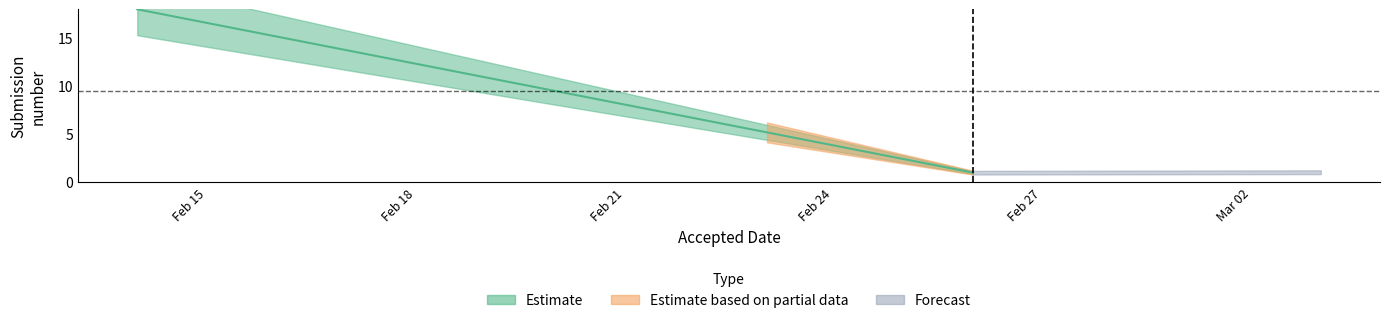

Reading left to right, list all the values displayed in this chart.

12	1	1	4	1